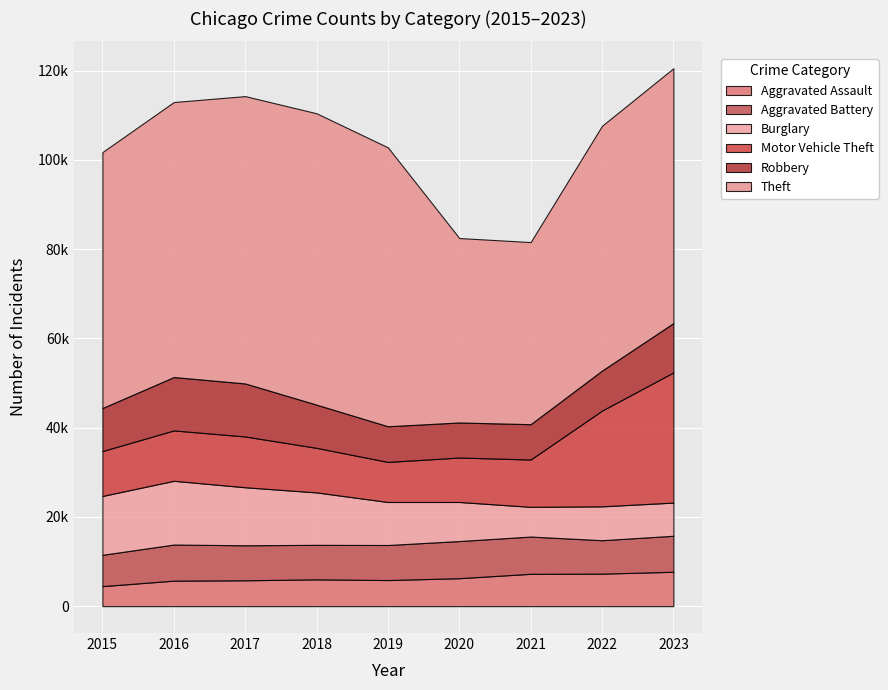

Rank the categories by Burglary value from lowest to highest.

2021, 2023, 2022, 2020, 2019, 2018, 2017, 2015, 2016